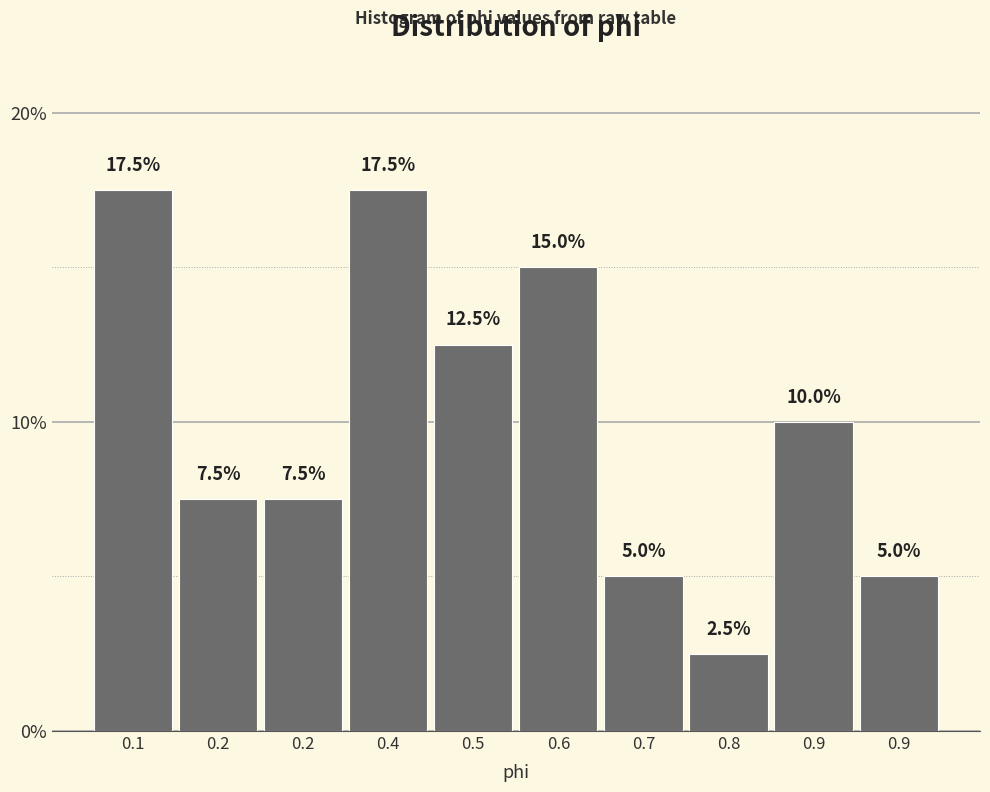

How many series are shown in this chart?

1